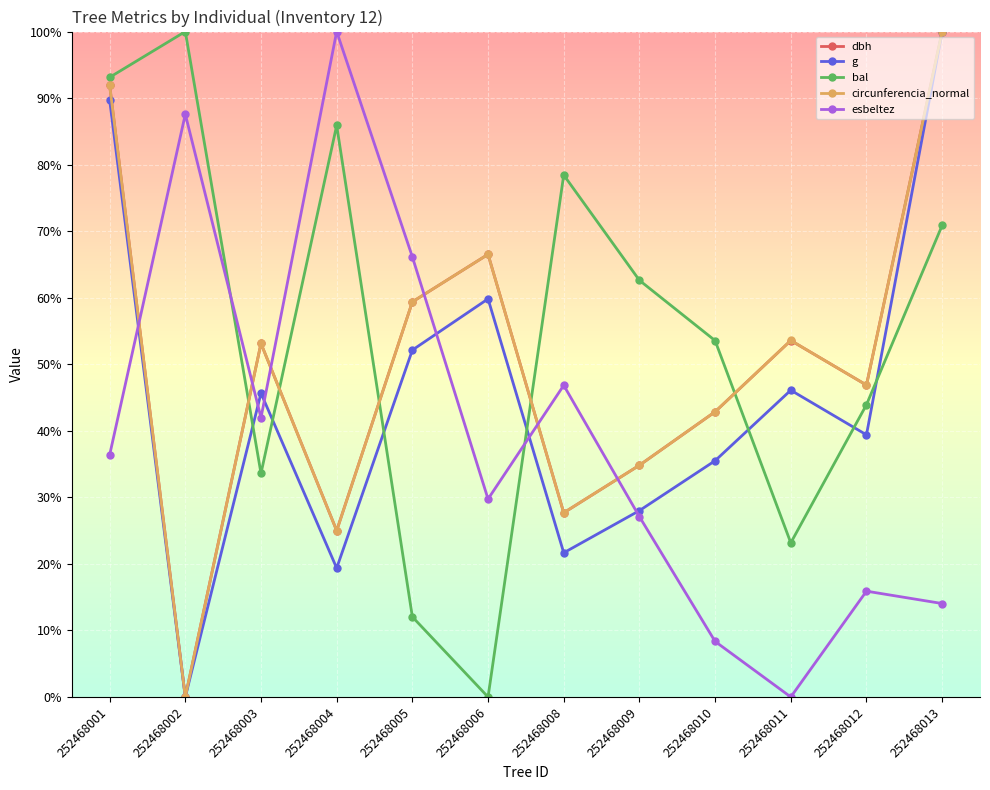

What is the difference between the highest and lowest values at 252468008?

56.8